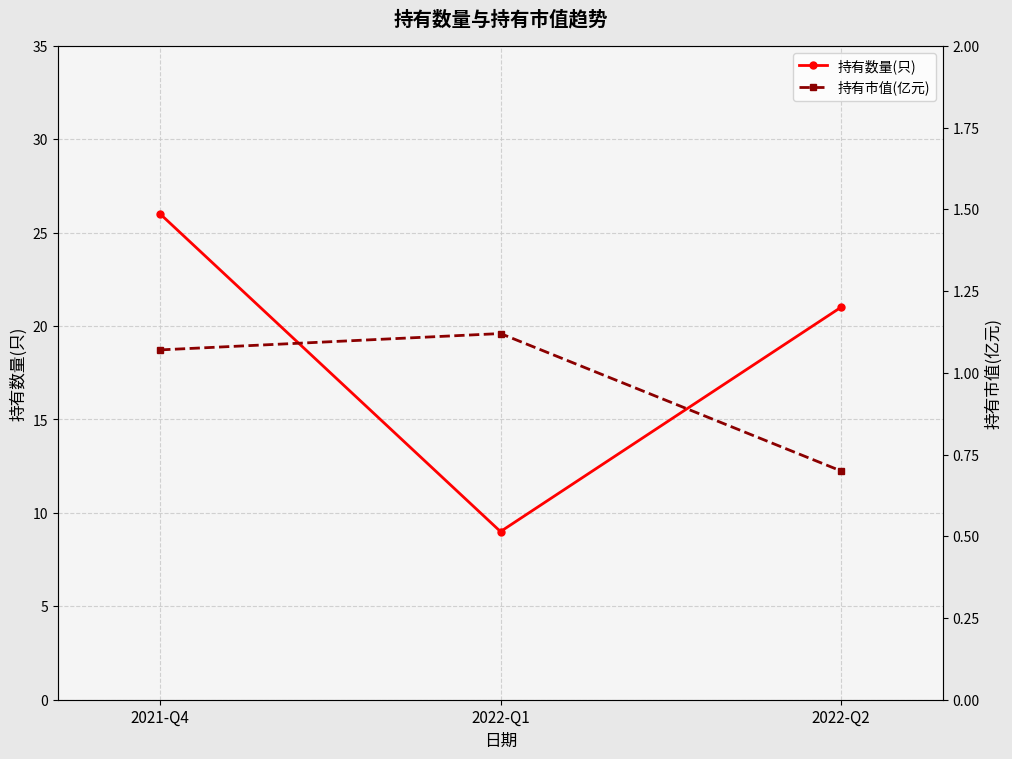

What position from the right is 2022-Q2?

1